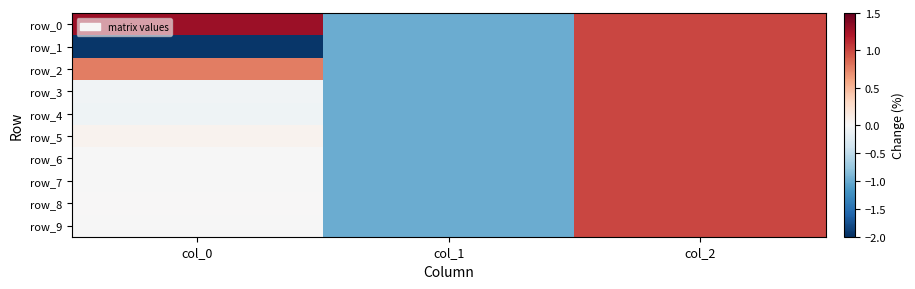

What is the maximum value shown in the chart?

1.3